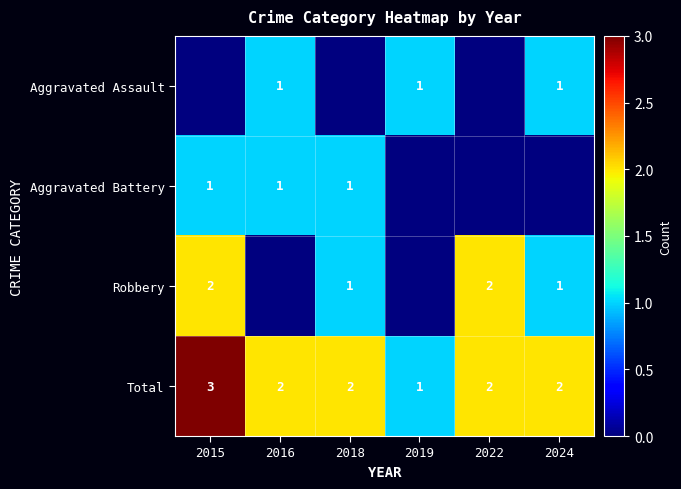

What is the sum of the Total values at 2024 and 2018?

4